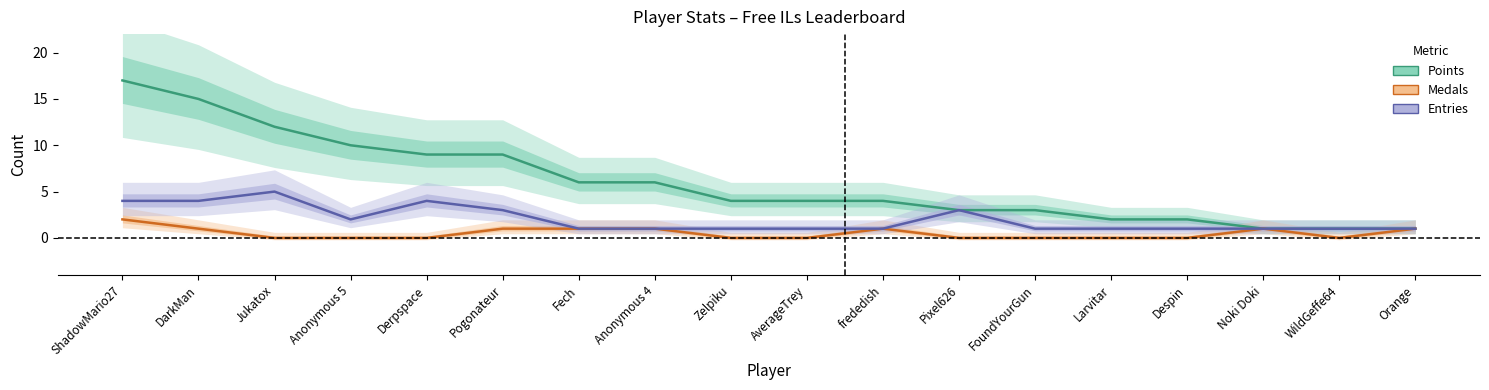

What is the difference between the Points values at AverageTrey and Derpspace?

5